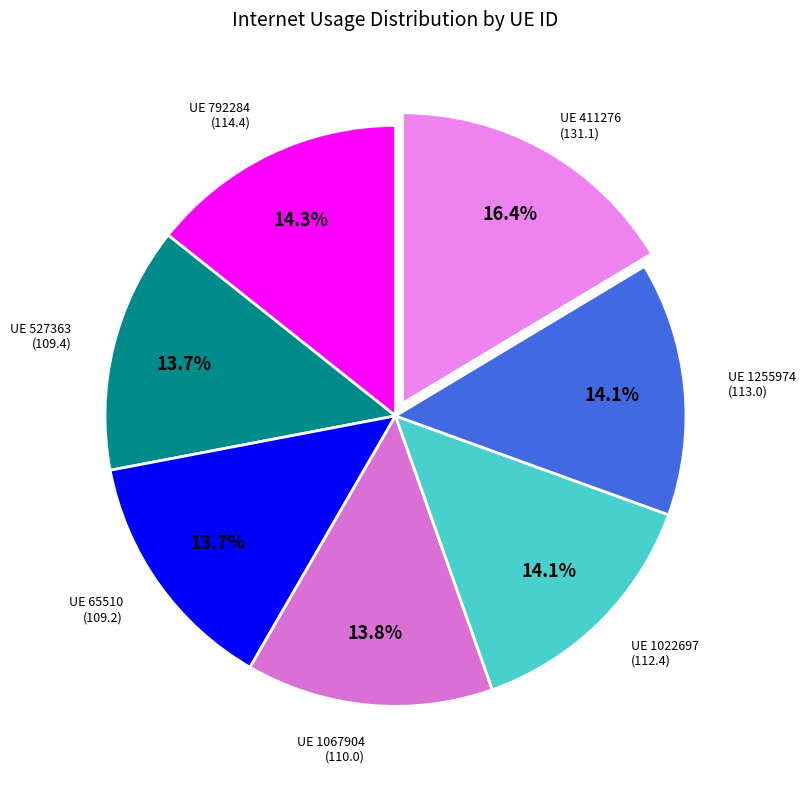

How many slices are in this pie chart?

7